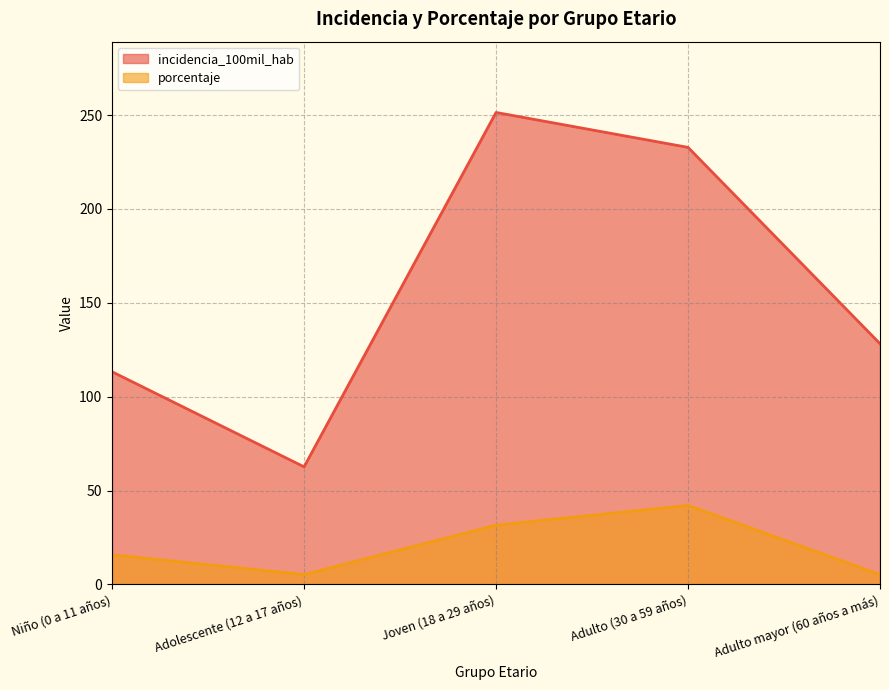

Which label corresponds to the largest value in the chart?

Joven (18 a 29 años)